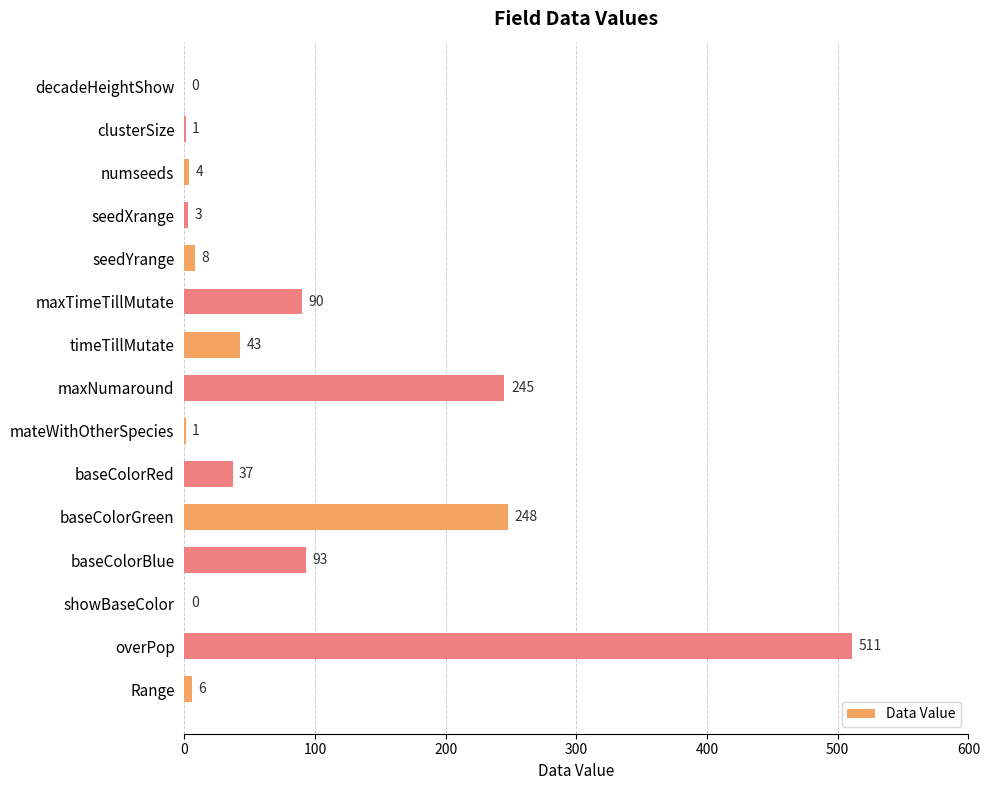

Where is the data nearest to the value 255?

baseColorGreen